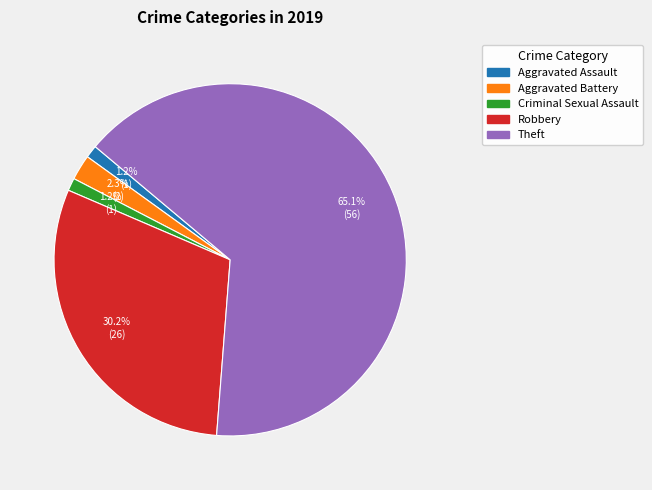

Is there any slice that represents more than half of the pie?

Yes